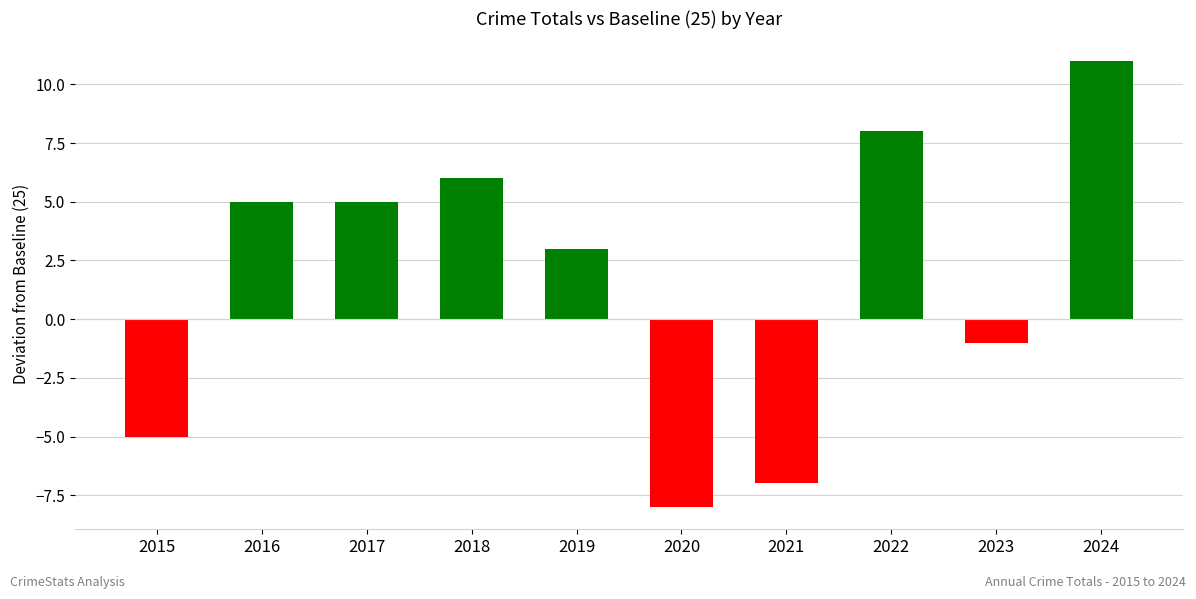

Reading left to right, transcribe all the data shown in this chart.

-5	5	5	6	3	-8	-7	8	-1	11